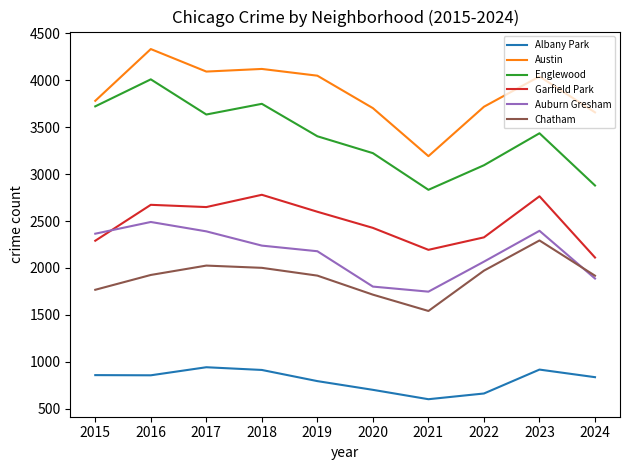

What is the sum of all Auburn Gresham values?

21559